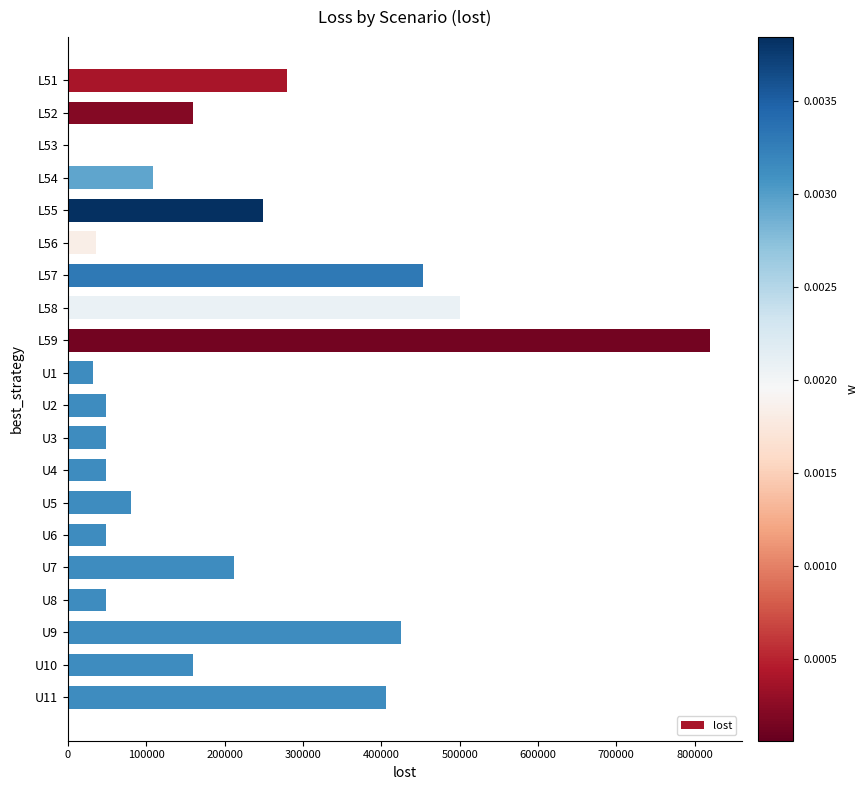

What is the ratio of the value at L59 to the value at L57?

1.8